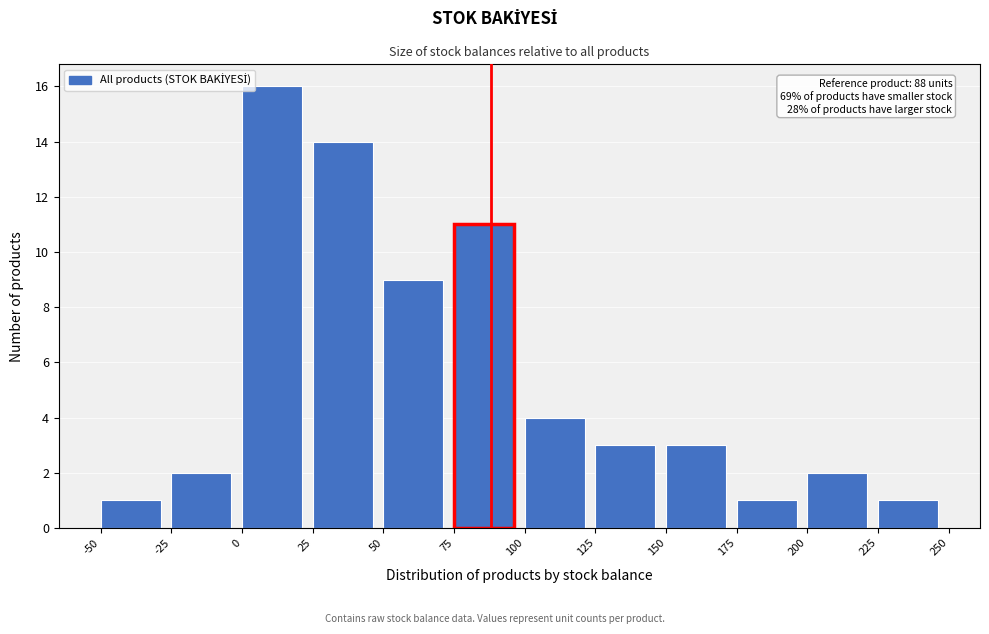

Over which range of the x-axis is the bar tallest?

0 to 25